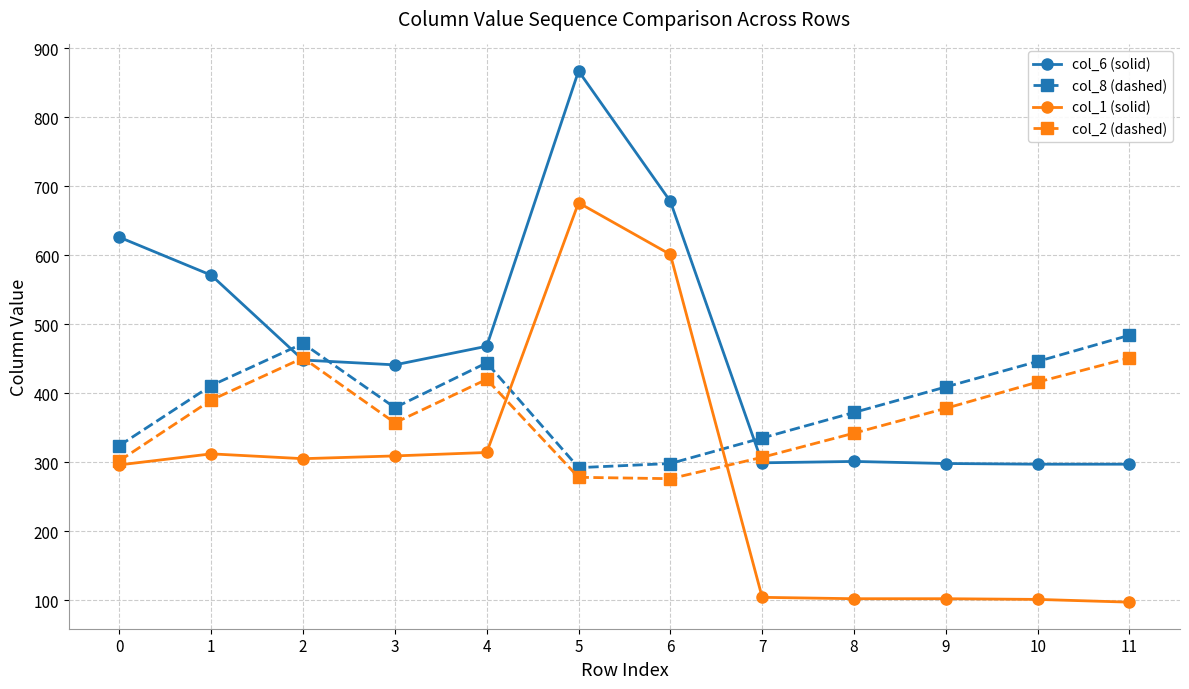

How many data points does each series have?

12